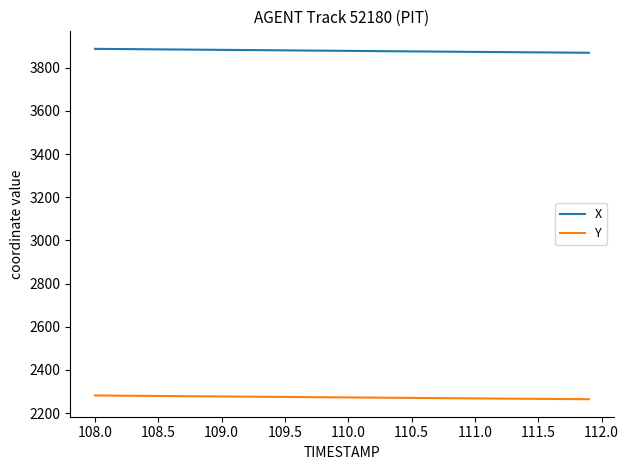

Which series has the largest total across all categories?

X